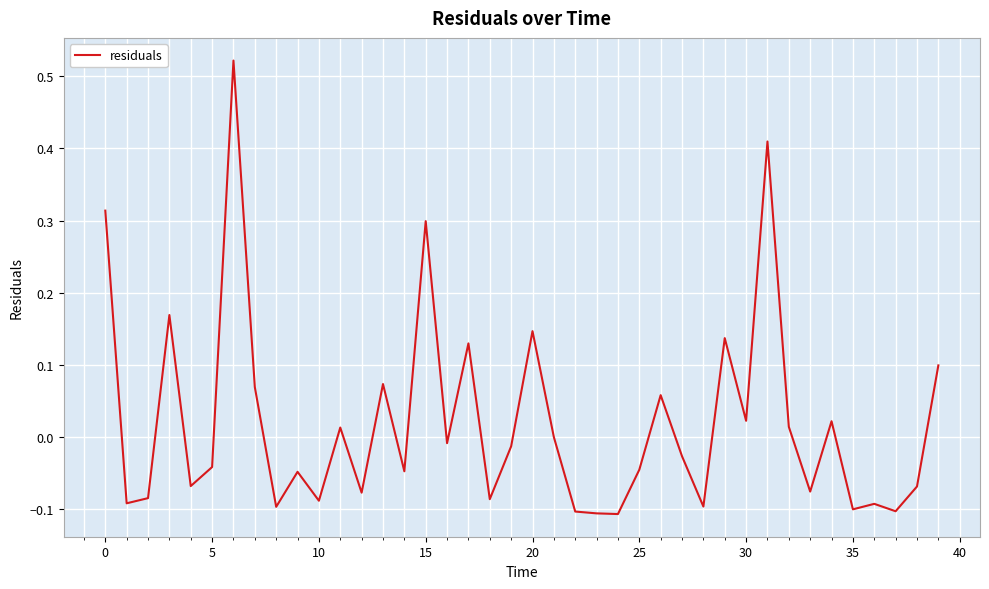

What is the label of the 17th point from the right?

23